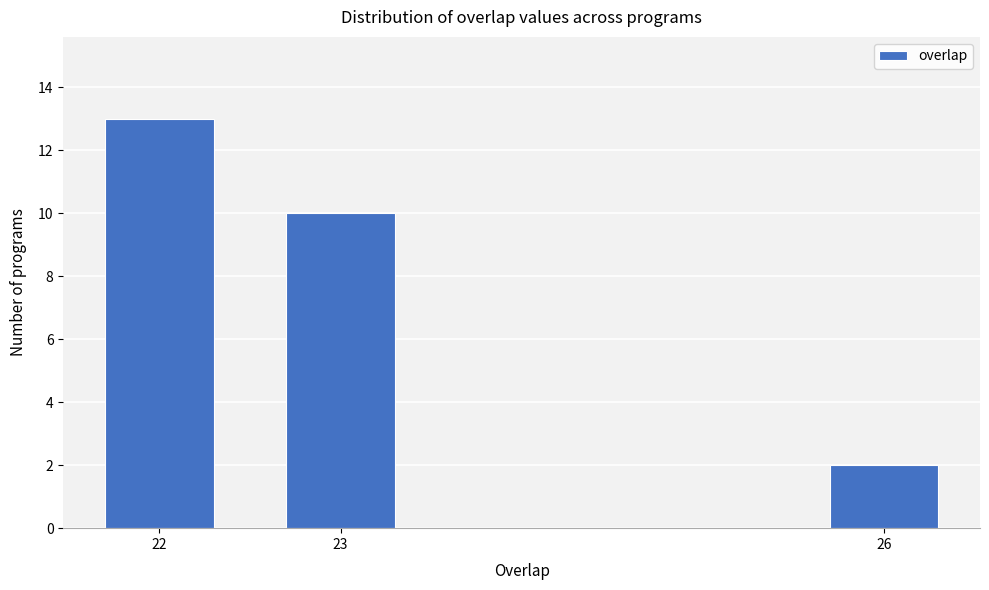

Reading left to right, extract all data points from this chart.

13	10	2